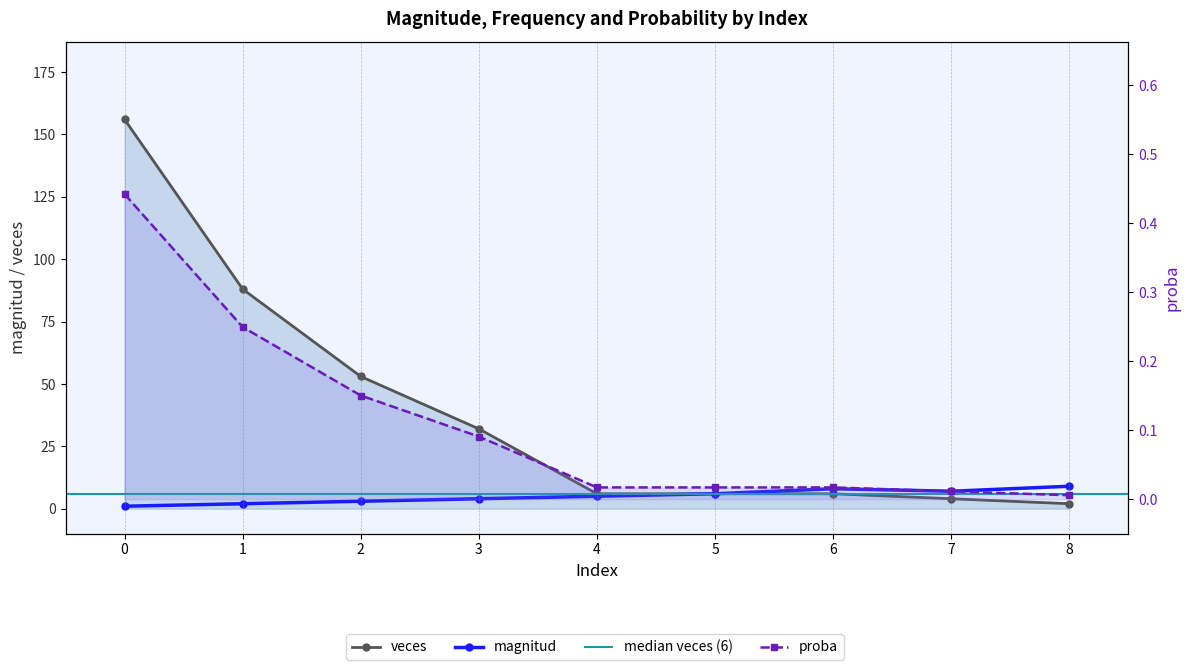

Reading left to right, extract all data points from this chart.

magnitud: 0=1.0	1=2.0	2=3.0	3=4.0	4=5.0	5=6.0	6=8.0	7=7.0	8=9.0
veces: 0=156.0	1=88.0	2=53.0	3=32.0	4=6.0	5=6.0	6=6.0	7=4.0	8=2.0
proba: 0=0.4	1=0.2	2=0.2	3=0.1	4=0.0	5=0.0	6=0.0	7=0.0	8=0.0